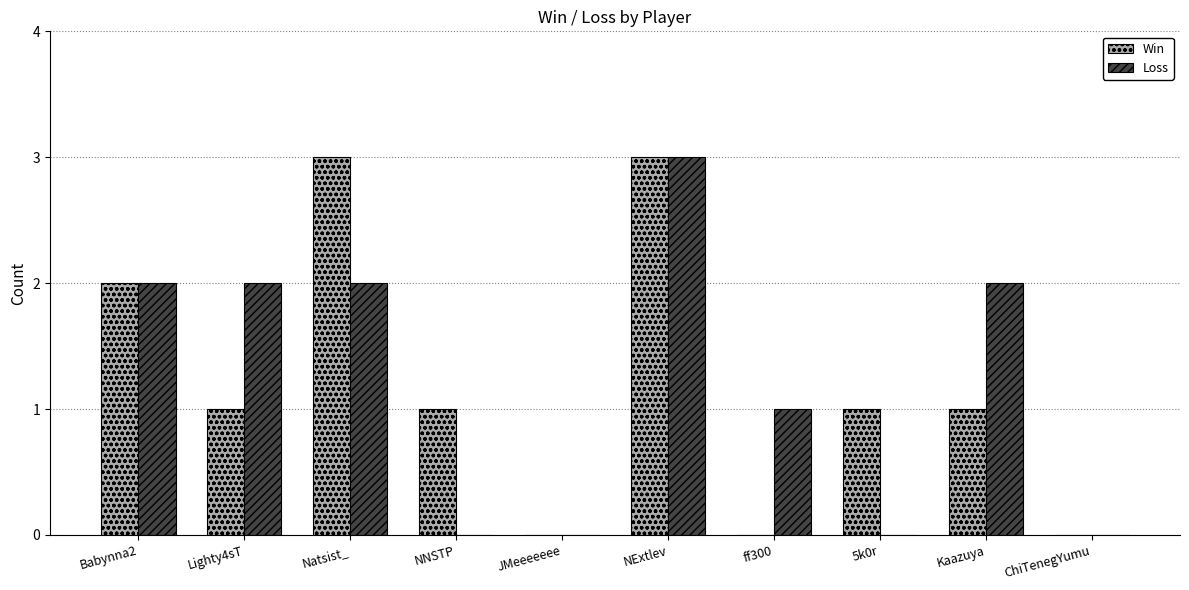

What are all the series names shown in the legend?

Win, Loss